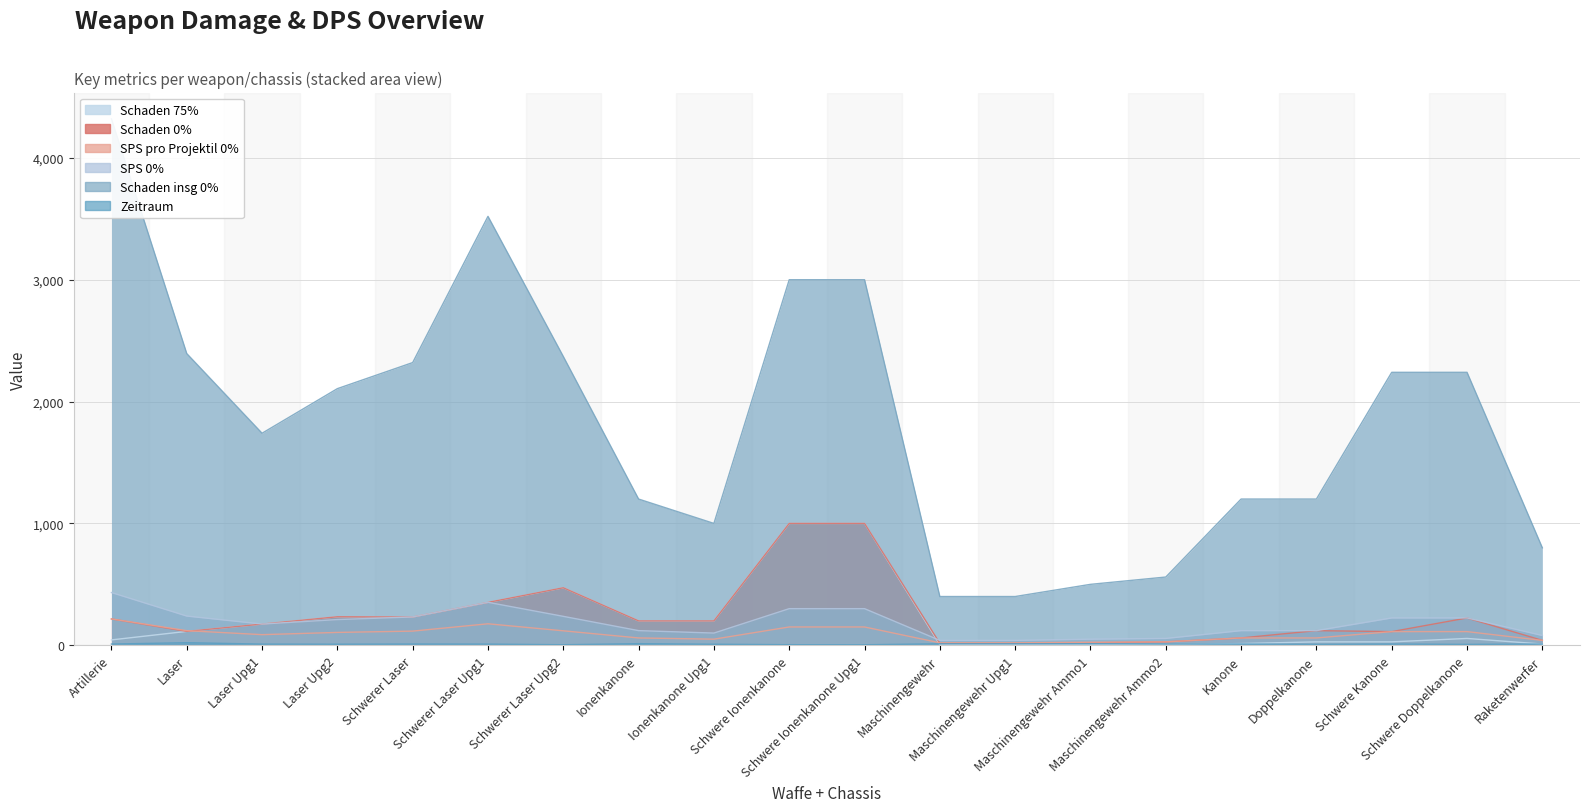

How many interior local peaks does the Schaden insg 0% series have?

1